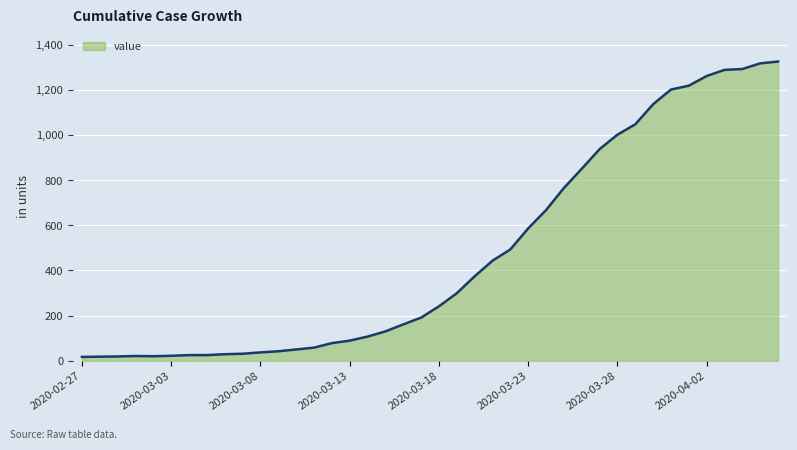

What is the maximum value shown in the chart?

1325